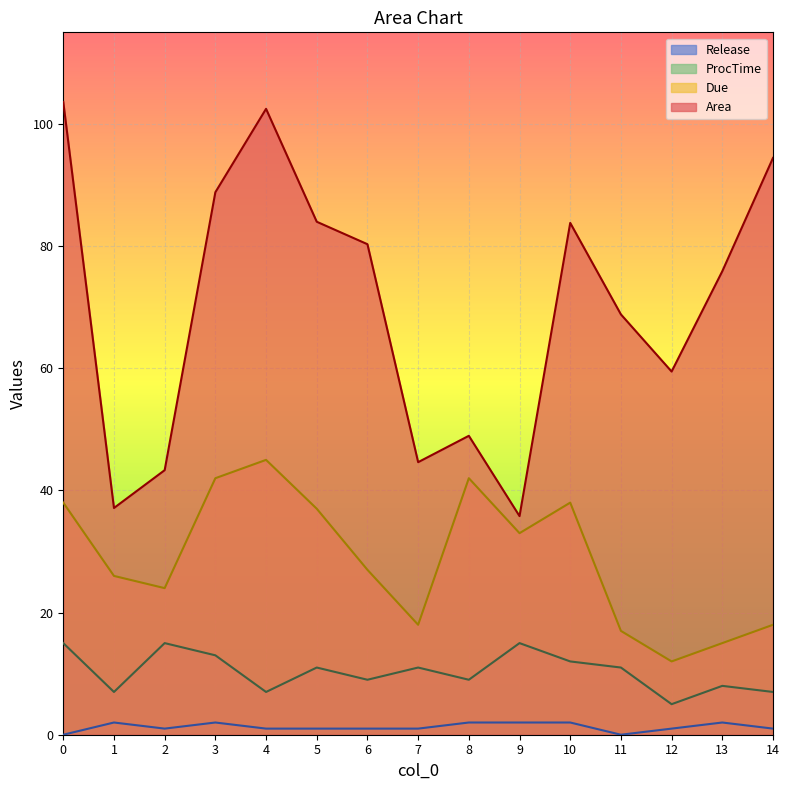

True or false: Area and Release cross at least once.

False